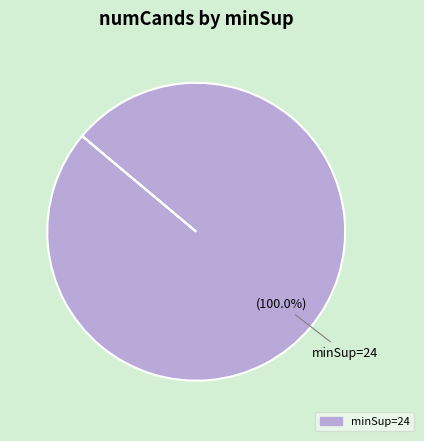

Does any single category account for the majority?

Yes